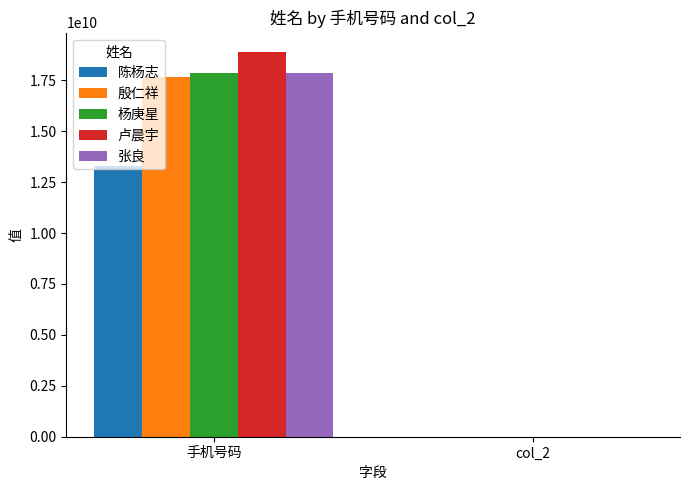

What is the sum of all 张良 values?

17856279814